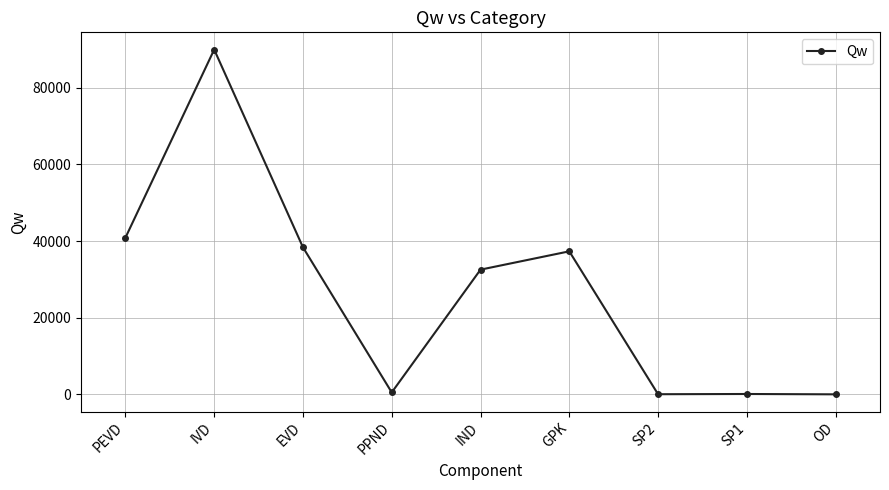

What is the change in value from EVD to GPK?

-1049.9